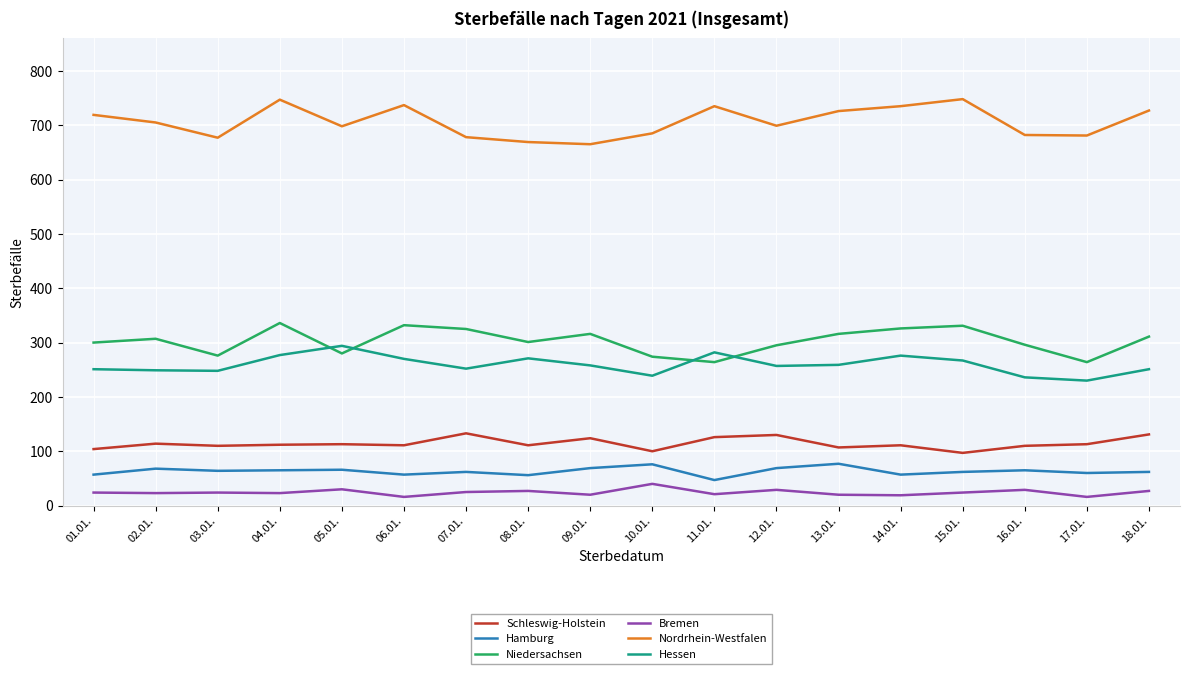

True or false: Niedersachsen and Schleswig-Holstein cross at least once.

False